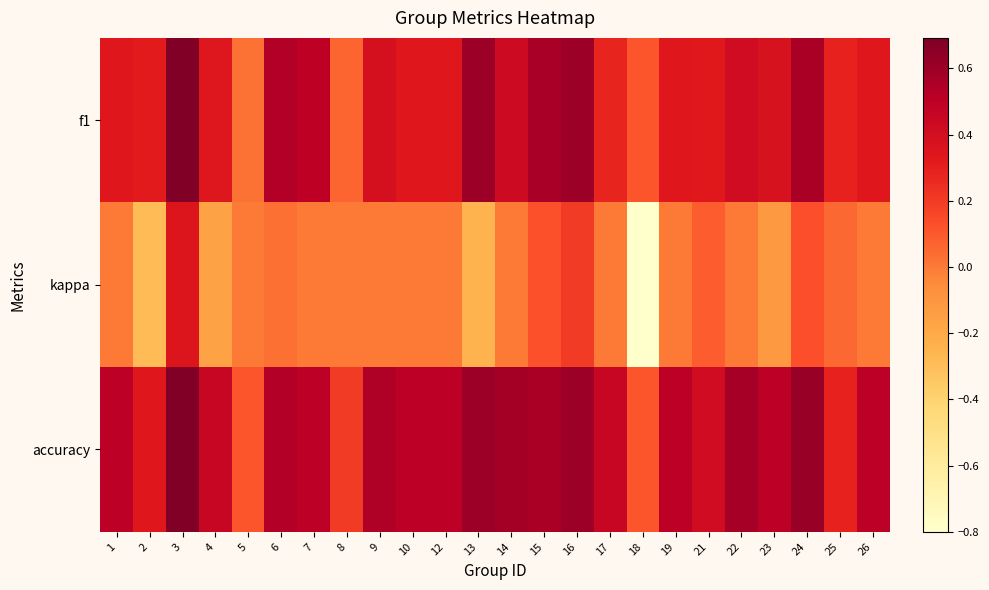

Between 6 and 14, which is larger?

6